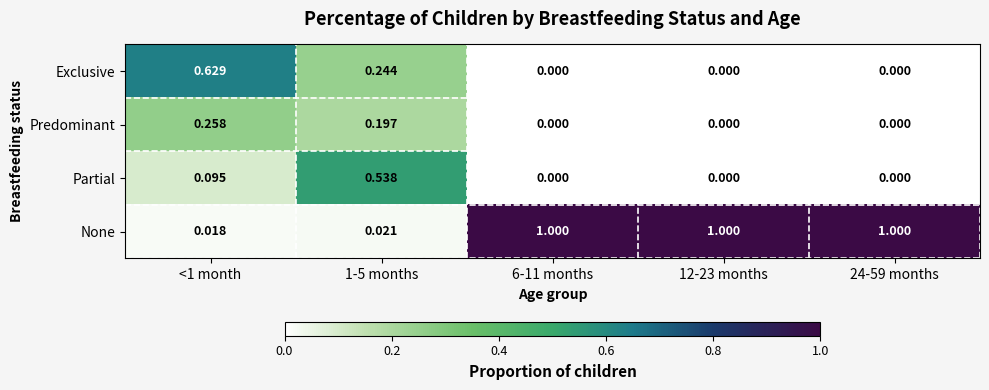

List the series in order of their peak value, lowest first.

Predominant, Partial, Exclusive, None